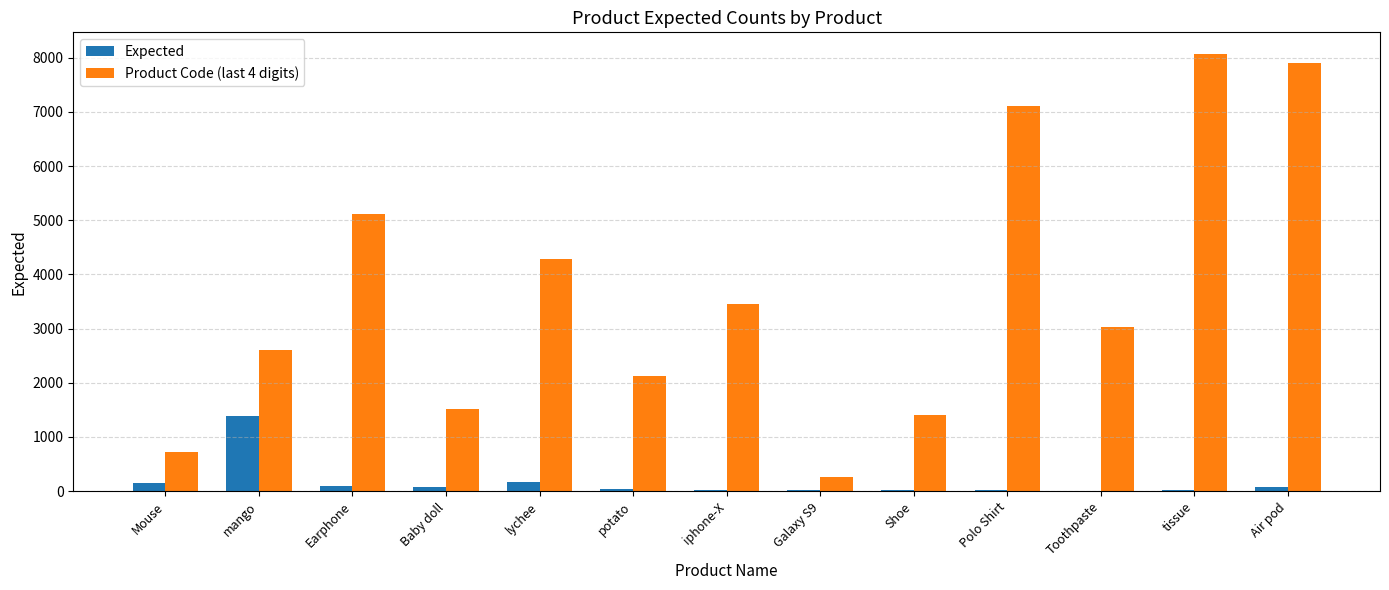

How many groups of bars are there?

13